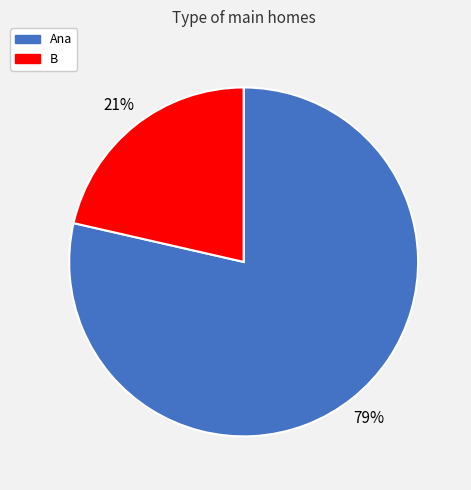

Rank the categories by value from highest to lowest.

Ana, B